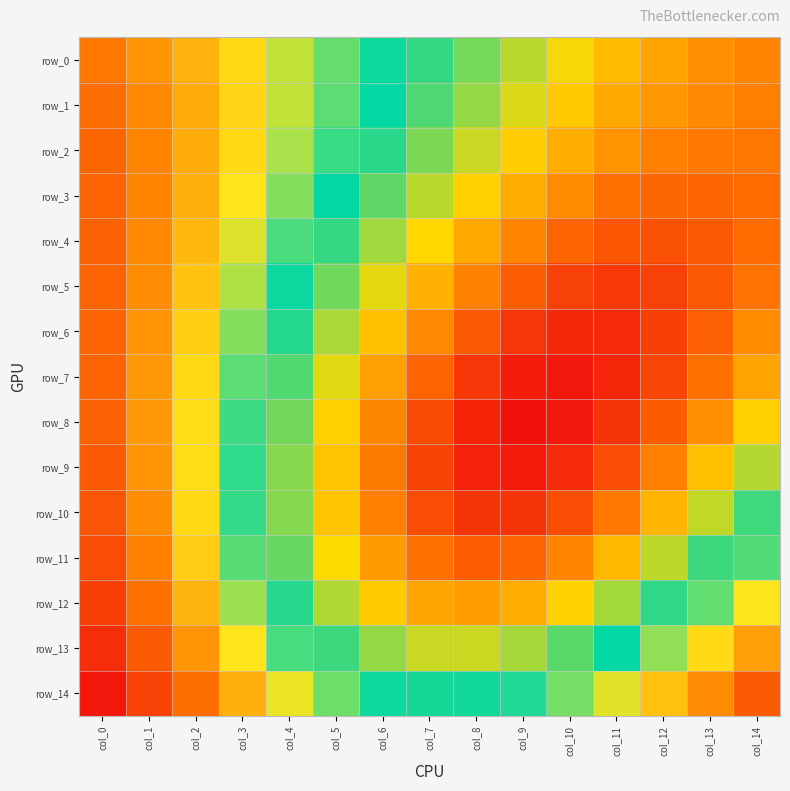

At how many categories does at least one series exceed 0?

15